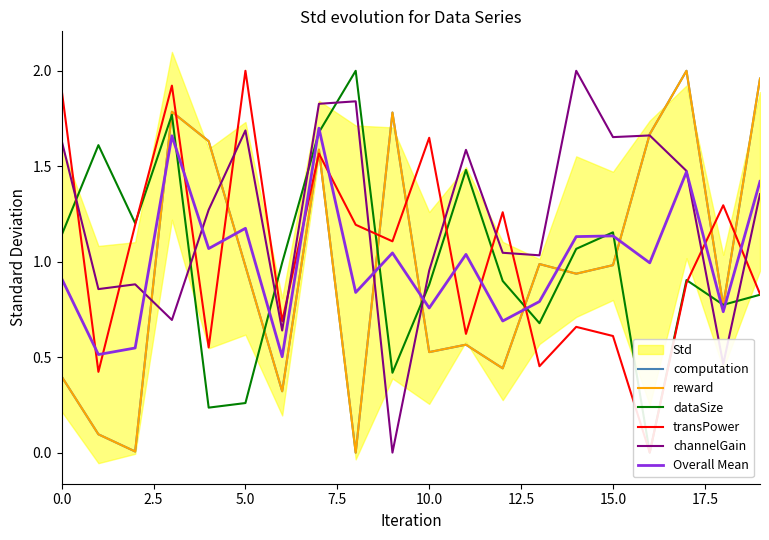

Is the value of computation at 5.0 greater than the value of Overall Mean at 5.0?

No